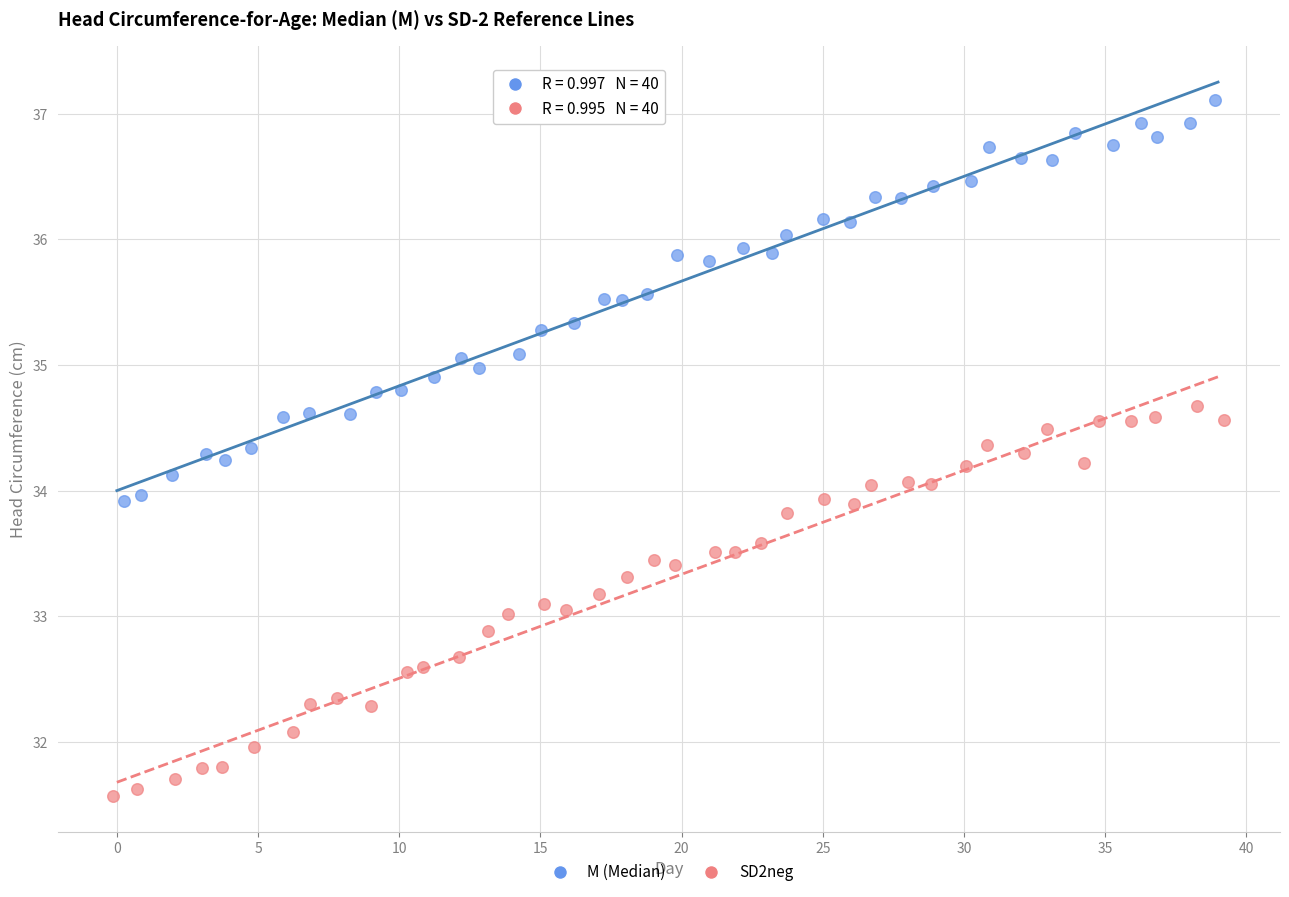

Which series contains the highest Y value?

M (Median)